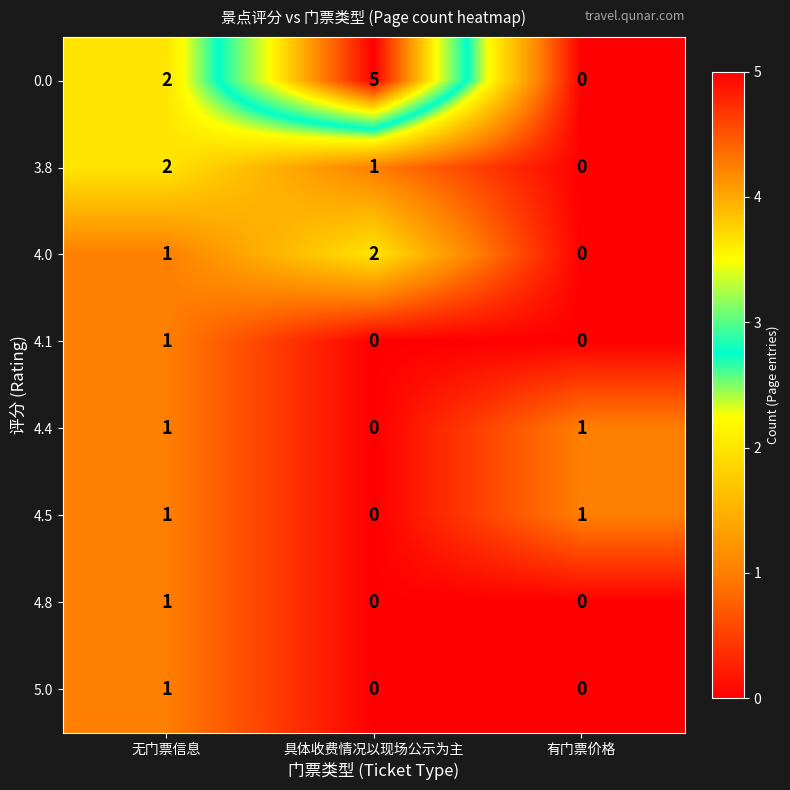

What is the difference between the maximum and minimum values in the 0.0 series?

5